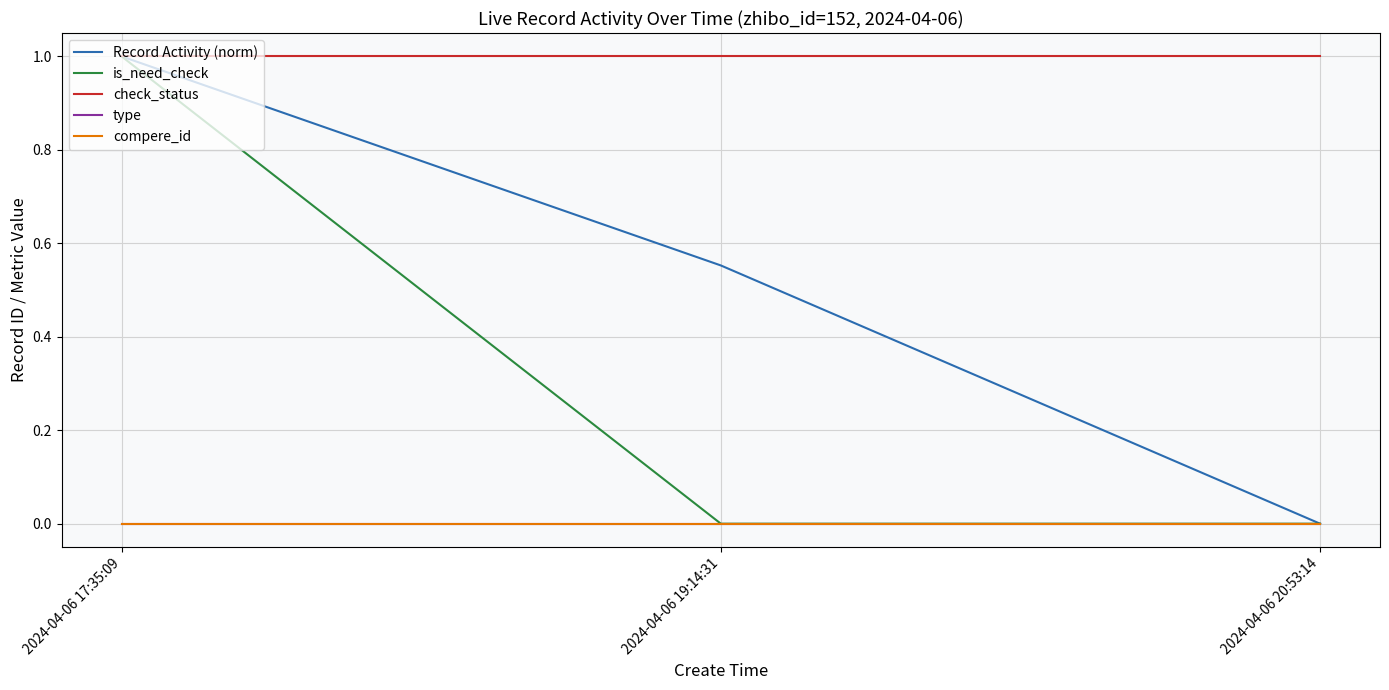

The value of check_status at 2024-04-06 17:35:09 is 1.4. True or false?

False